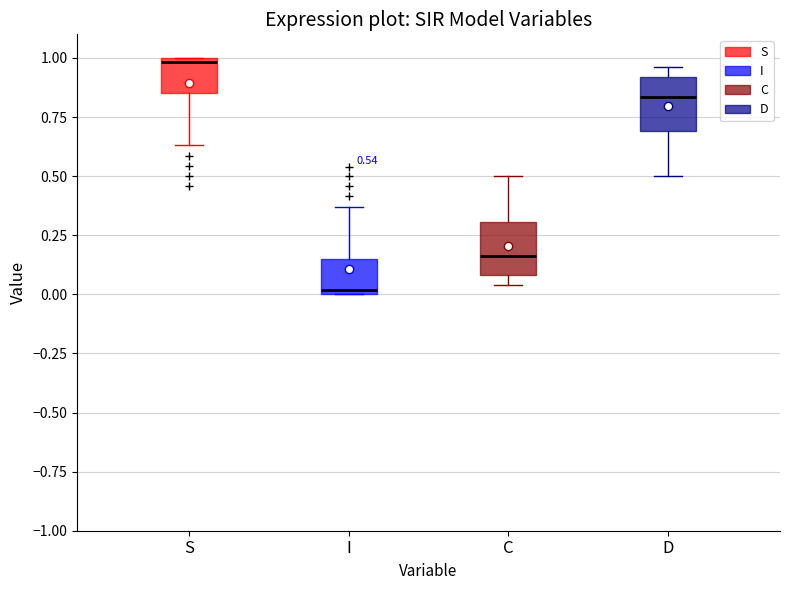

Which box's median line is the lowest?

I